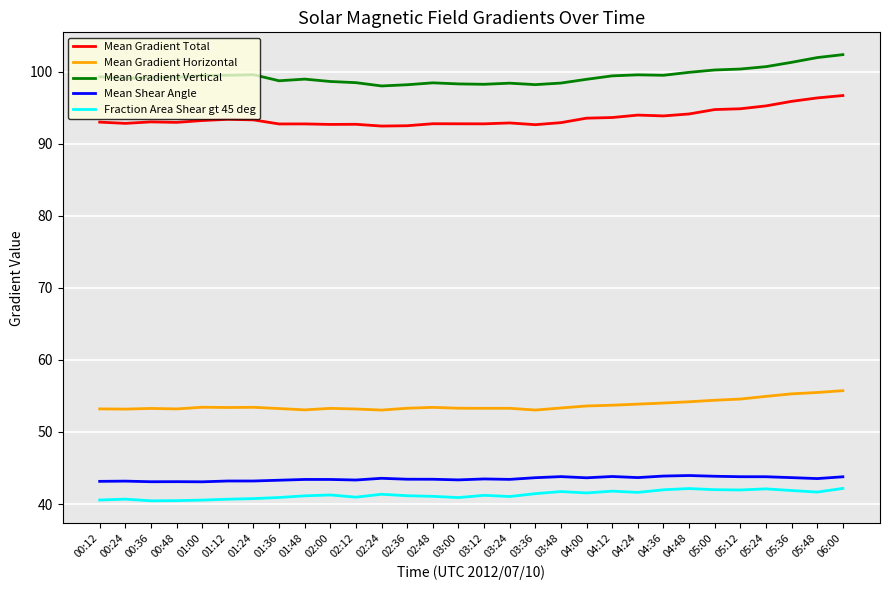

What is the highest value of the Fraction Area Shear gt 45 deg series?

42.2